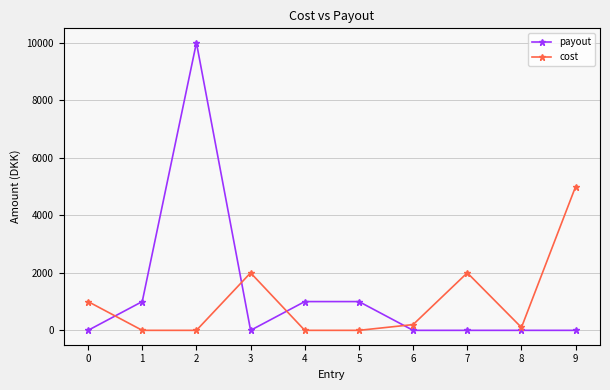

What is the spread (max minus min) of values at 6?

200